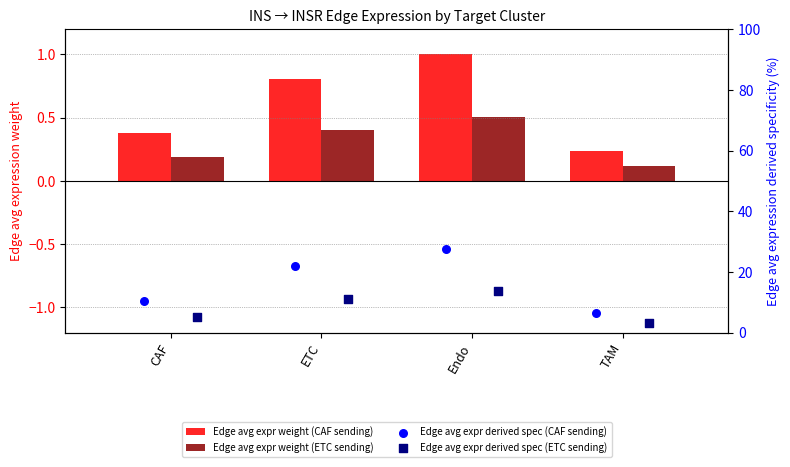

Which series contains the lowest Y value?

Edge avg expr weight (ETC sending)